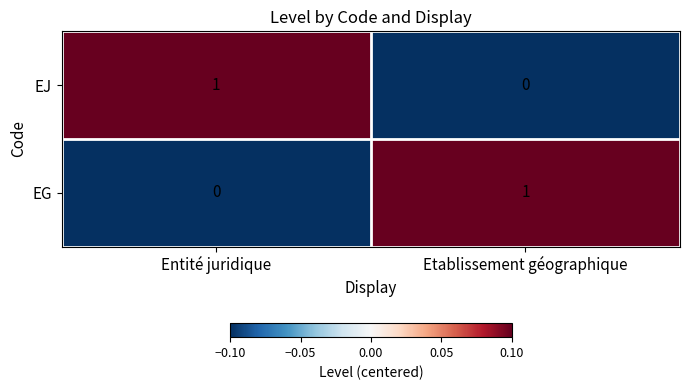

At which label does EJ reach its peak?

Entité juridique